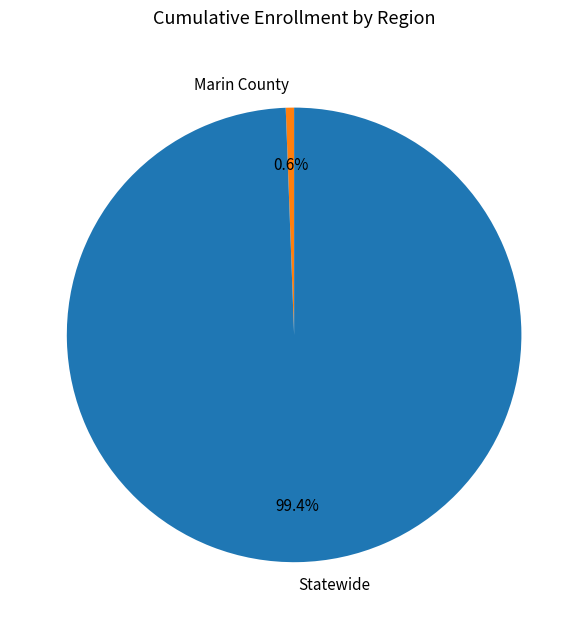

Approximately how many times larger is the value at Statewide compared to Marin County?

168.6